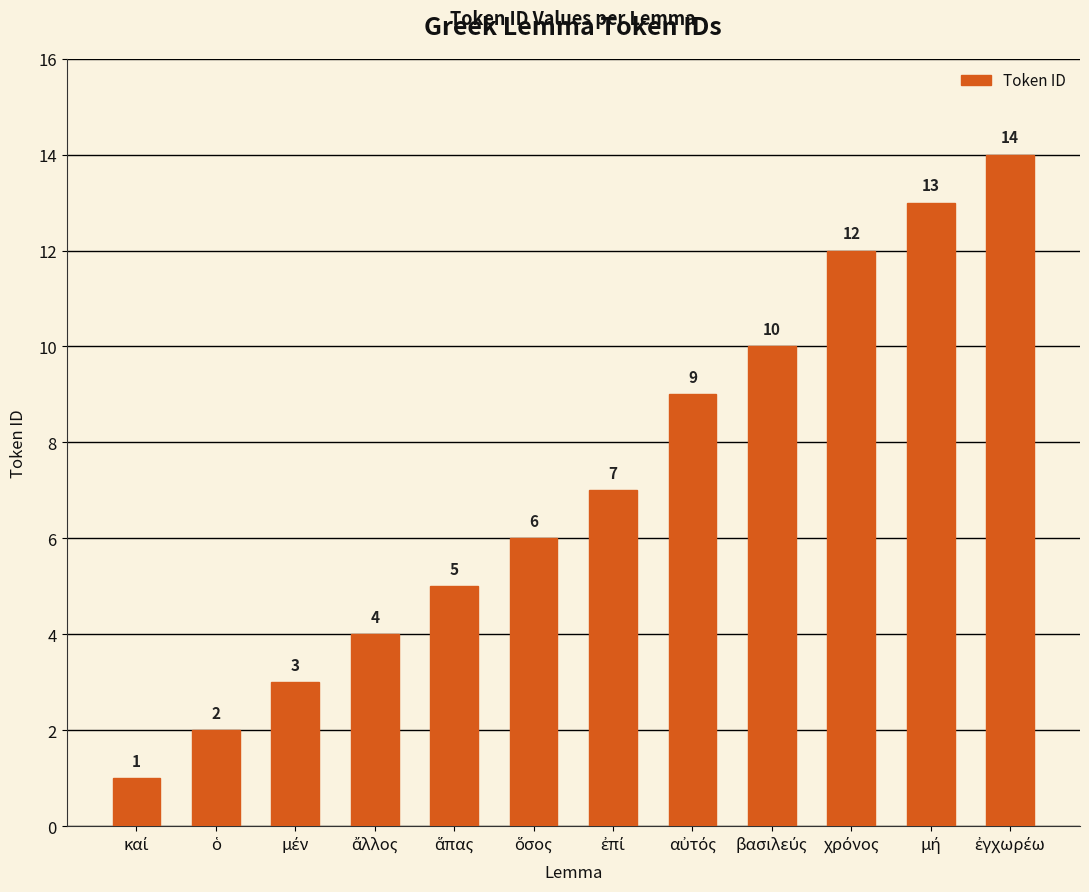

What is the average value?

7